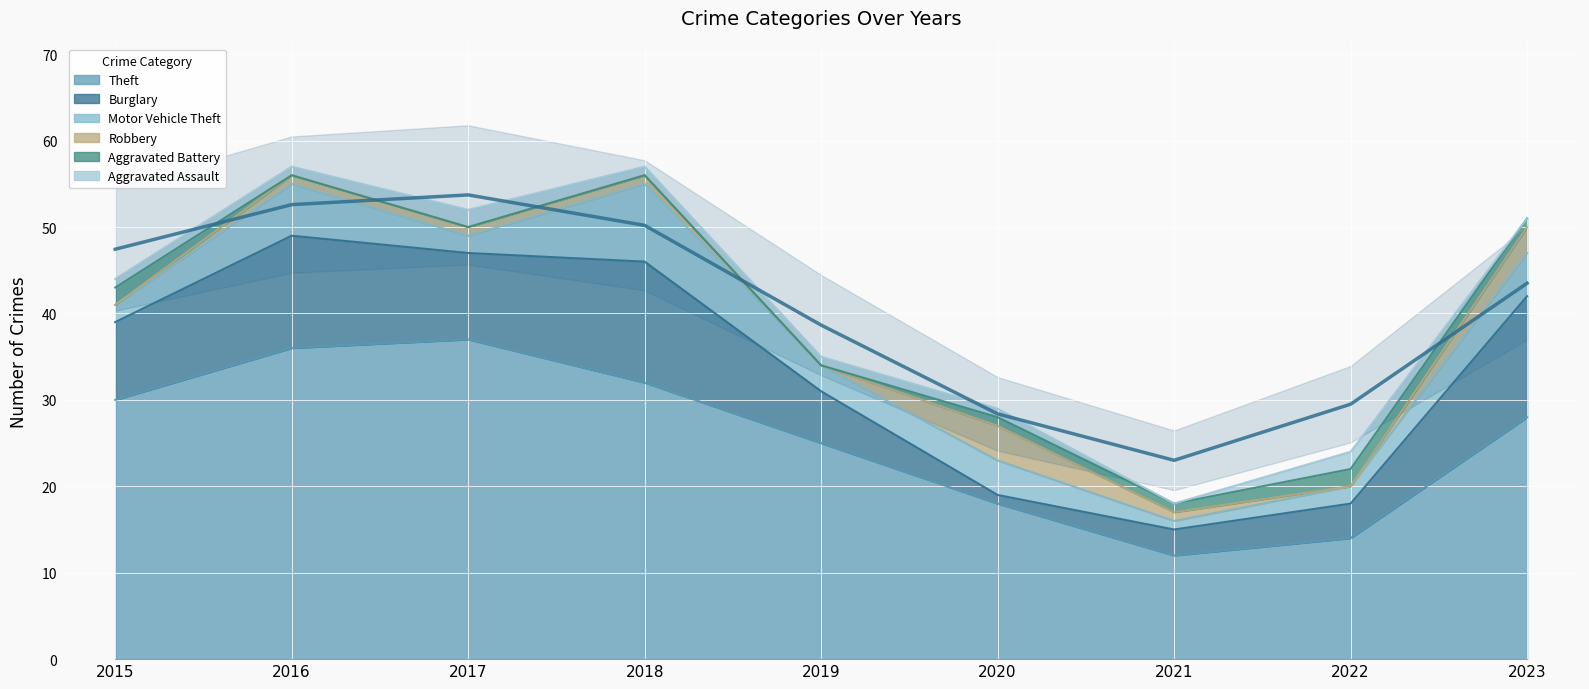

What is the minimum value for Theft?

12